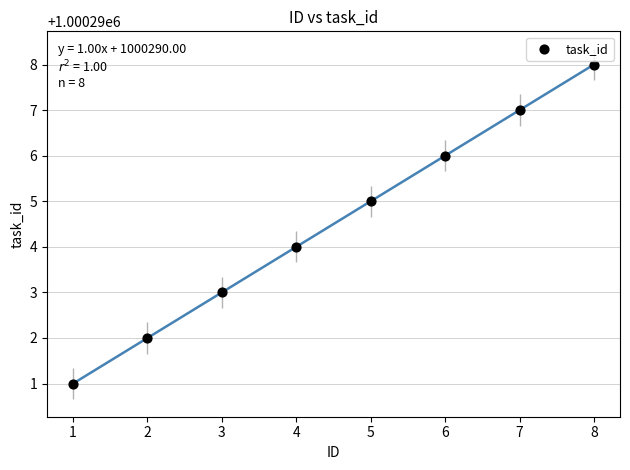

What is the average X value?

4